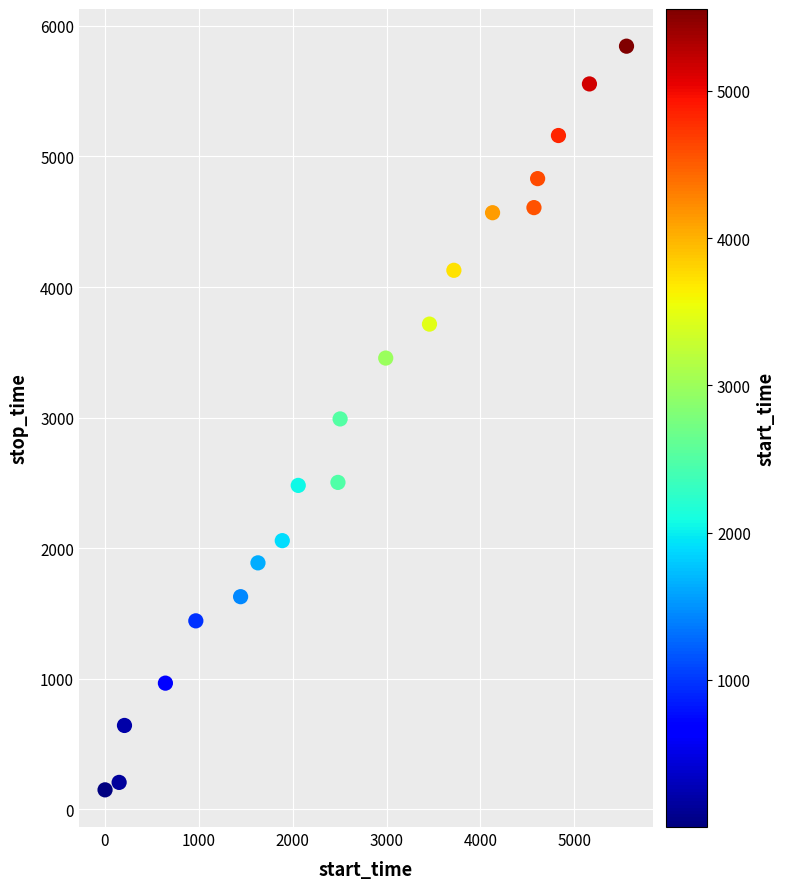

What is the range of X values (max minus min)?

5555